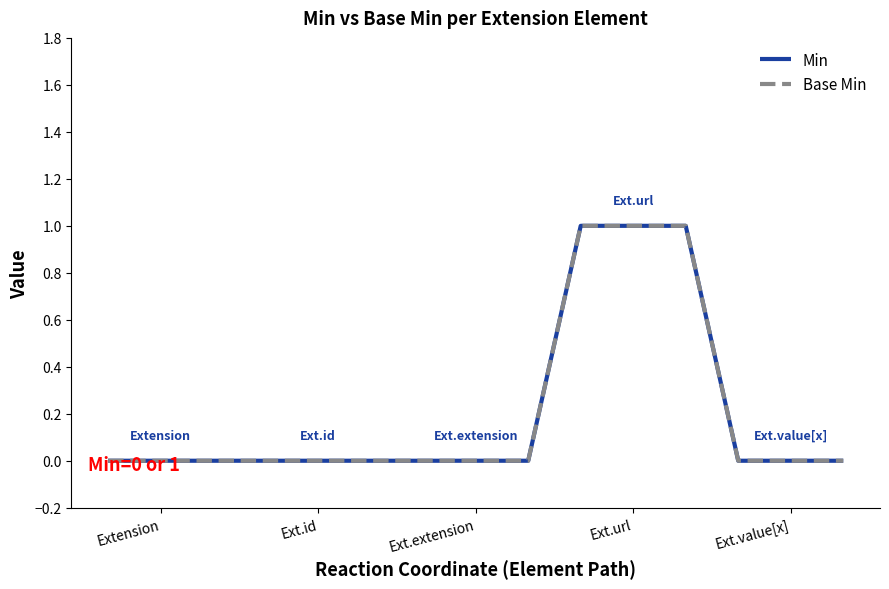

Where is Base Min nearest to the value 0?

Extension